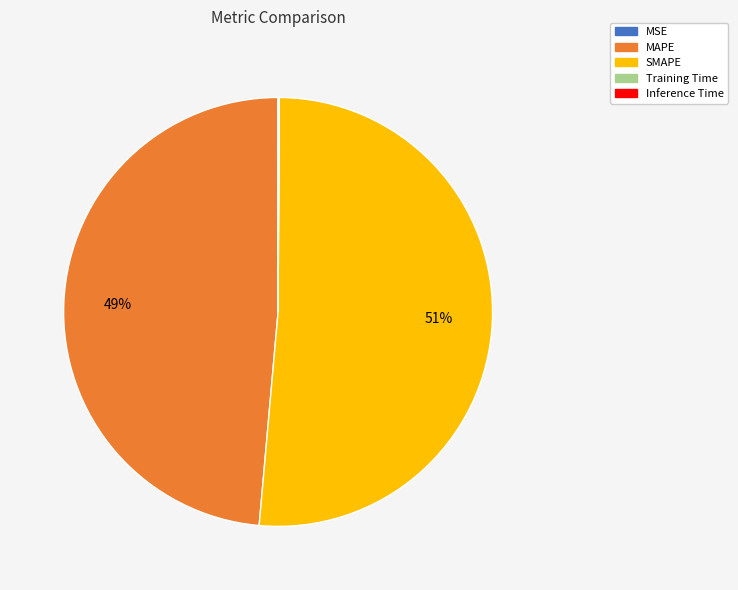

True or false: SMAPE accounts for 51% of the total.

True